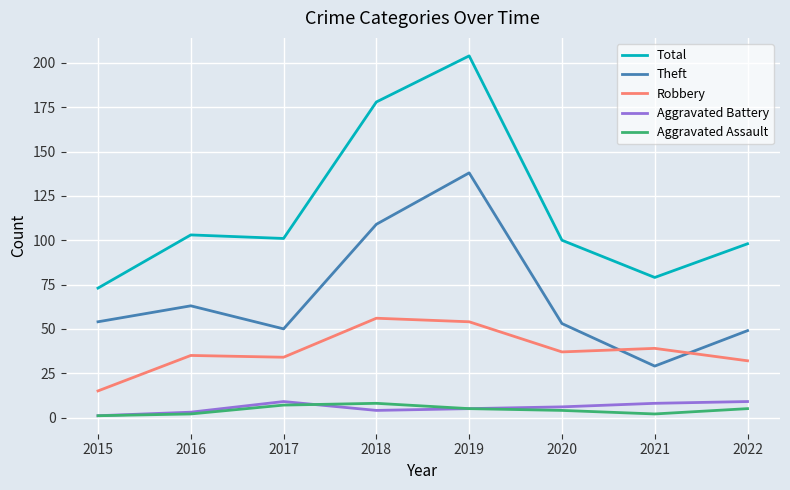

What is the highest value of the Theft series?

138